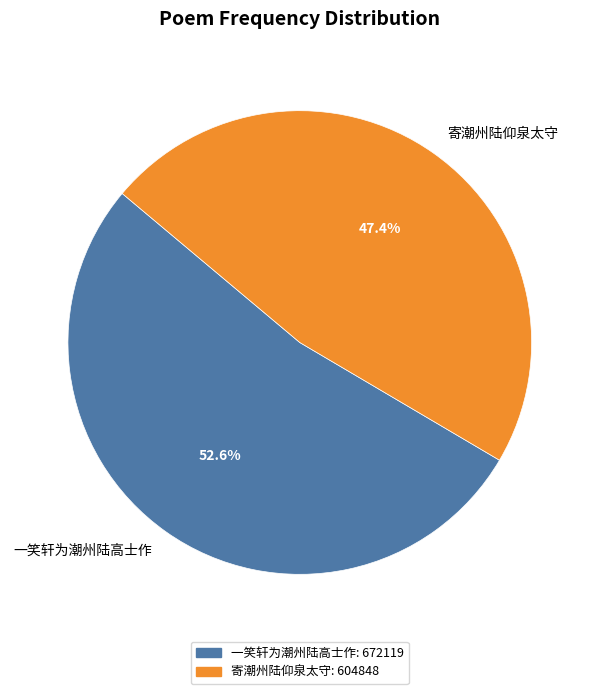

To the nearest percent, what is the difference between the largest and smallest slice percentages?

5%